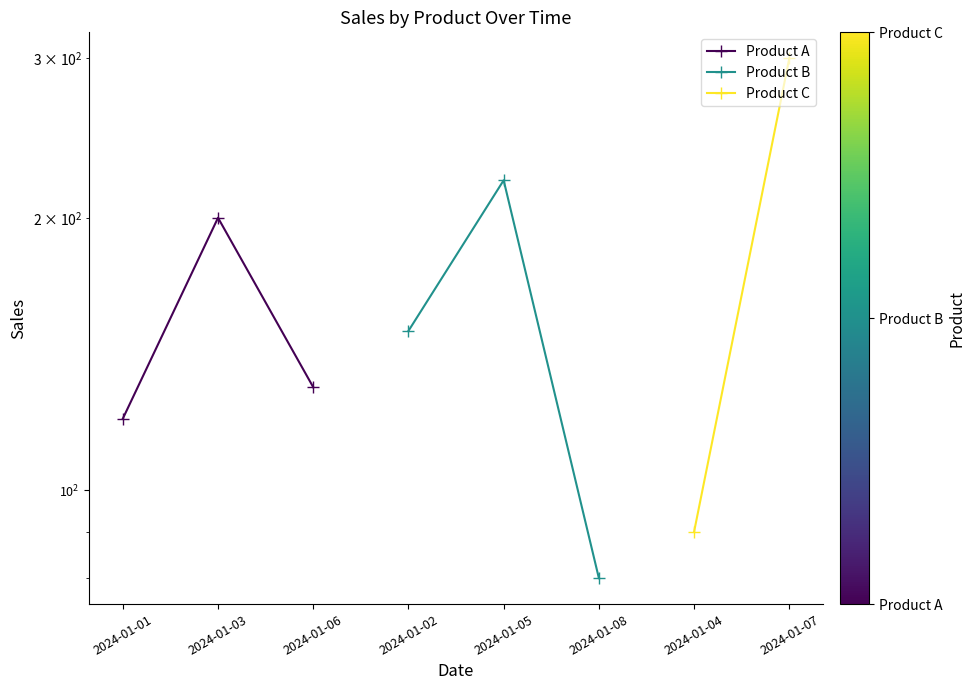

Count the Product B values in the range 80 to 220.

3